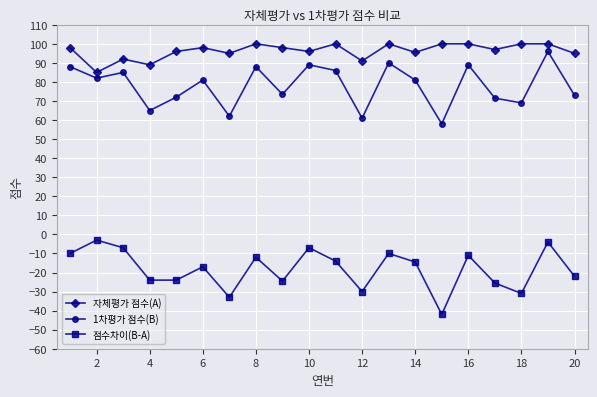

What is the value of the 점수차이(B-A) point at the 8th from the left?

-12.0